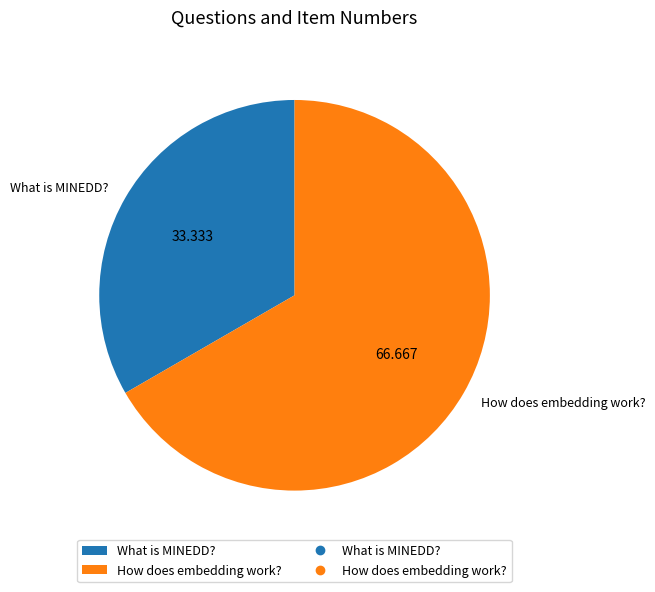

Which category has the smallest portion of the pie?

What is MINEDD?